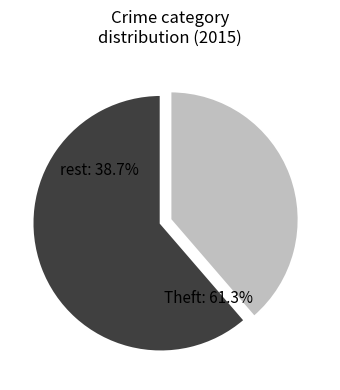

What is the majority slice?

Theft